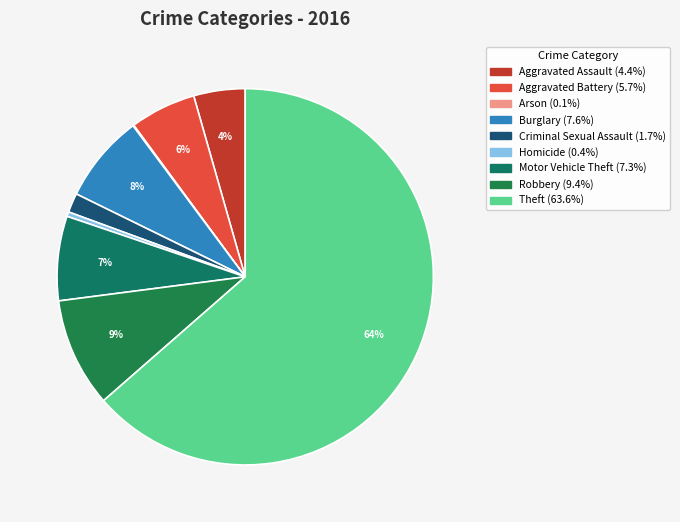

Is there any slice that represents more than half of the pie?

Yes